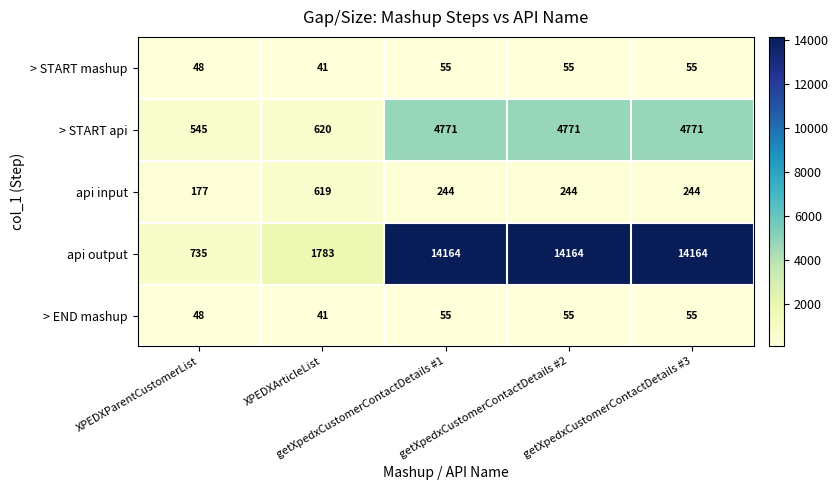

How many > START mashup values are between 48 and 55?

4